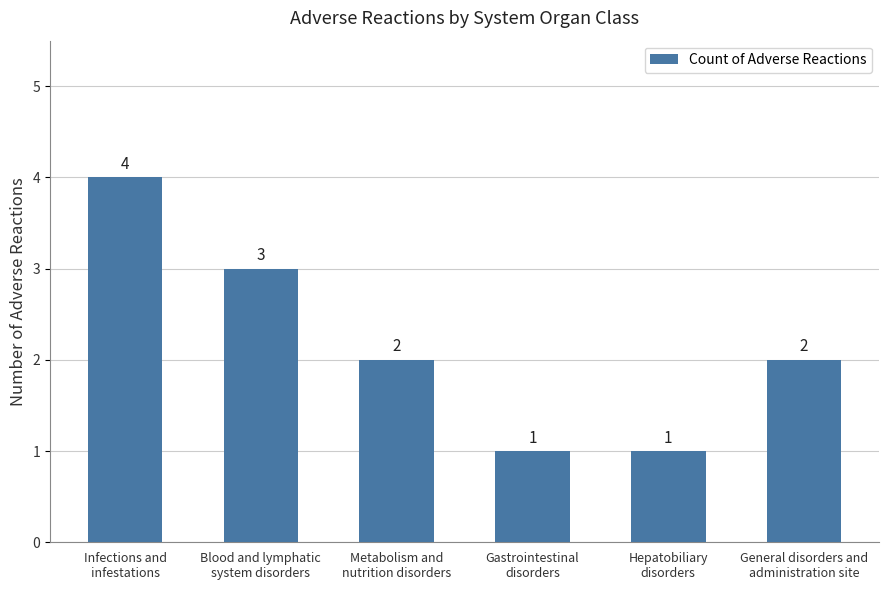

Does the chart contain stacked bars?

No